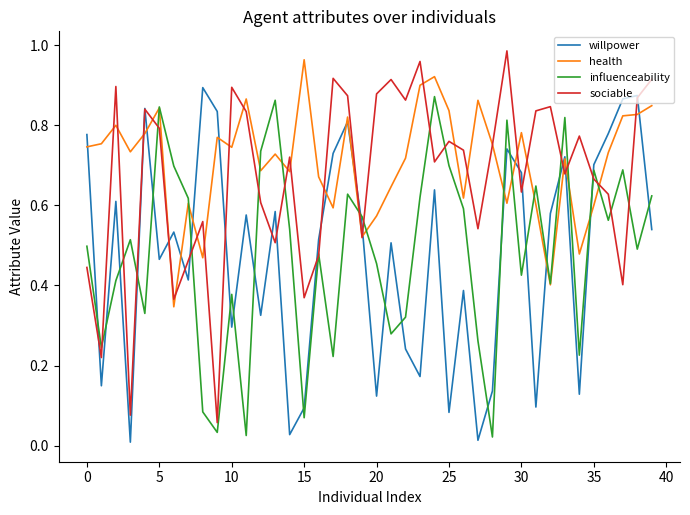

How many times do influenceability and willpower cross each other?

21